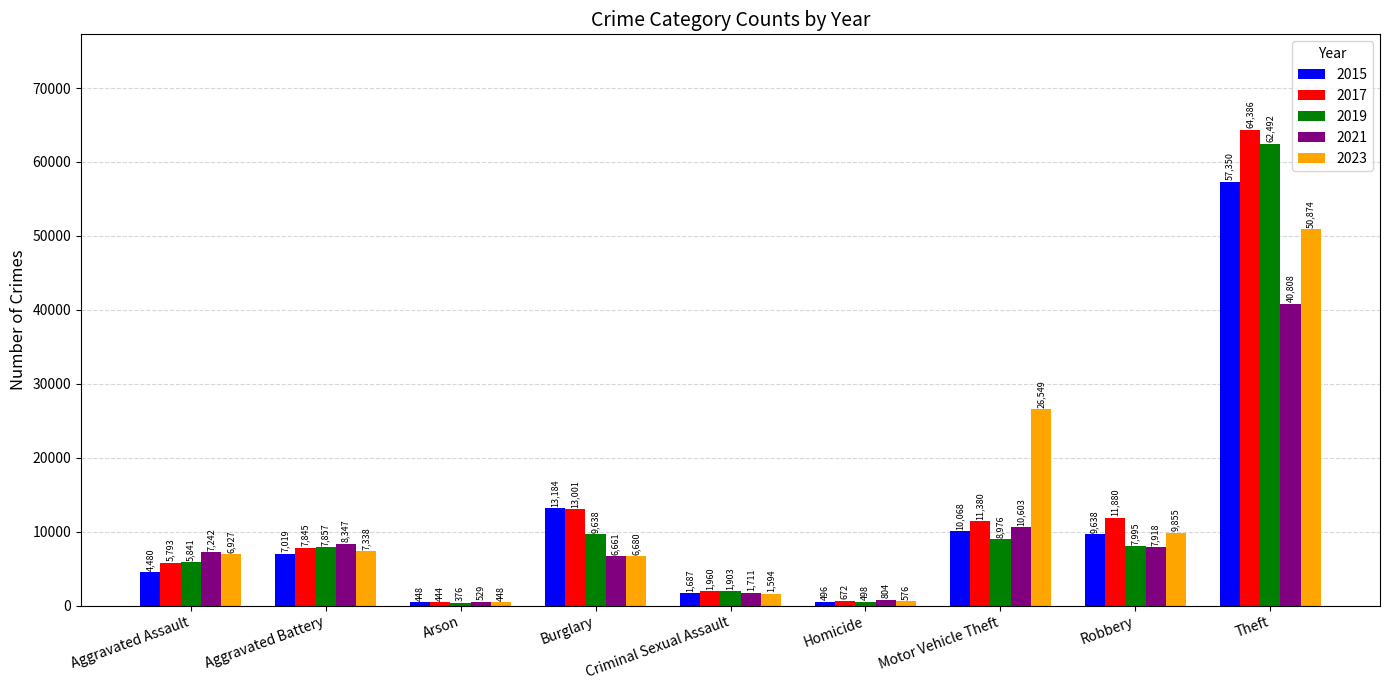

Which category has the highest value across all series?

Theft